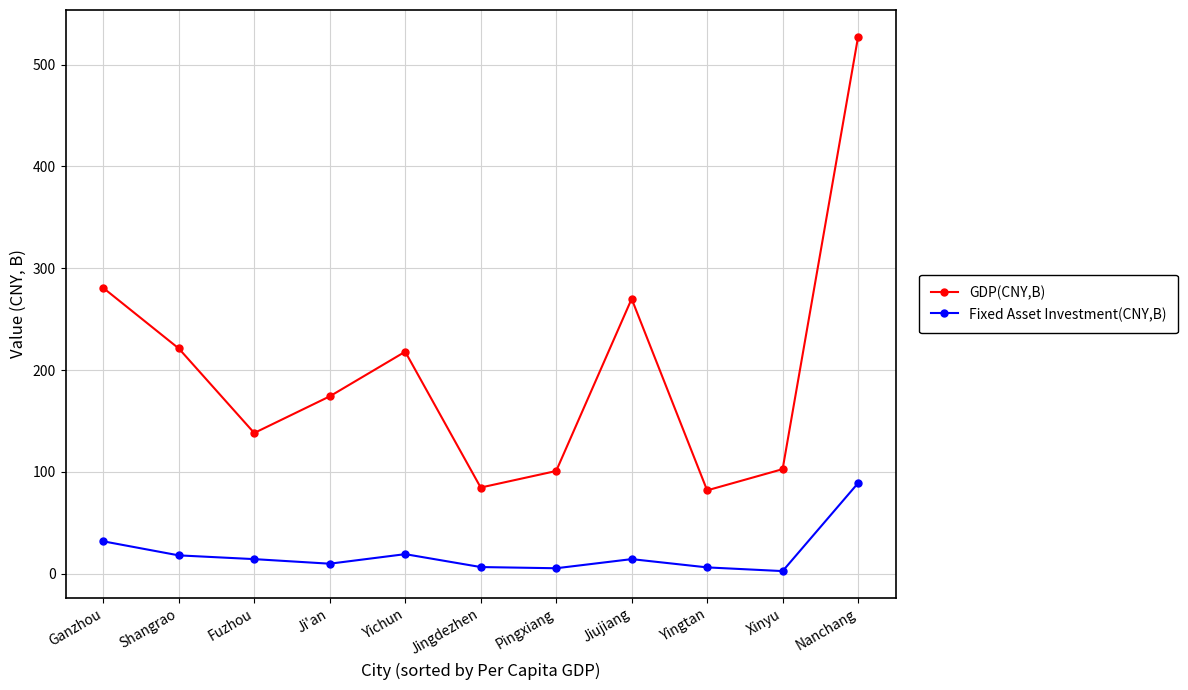

Which series has the largest range (max minus min)?

GDP(CNY,B)